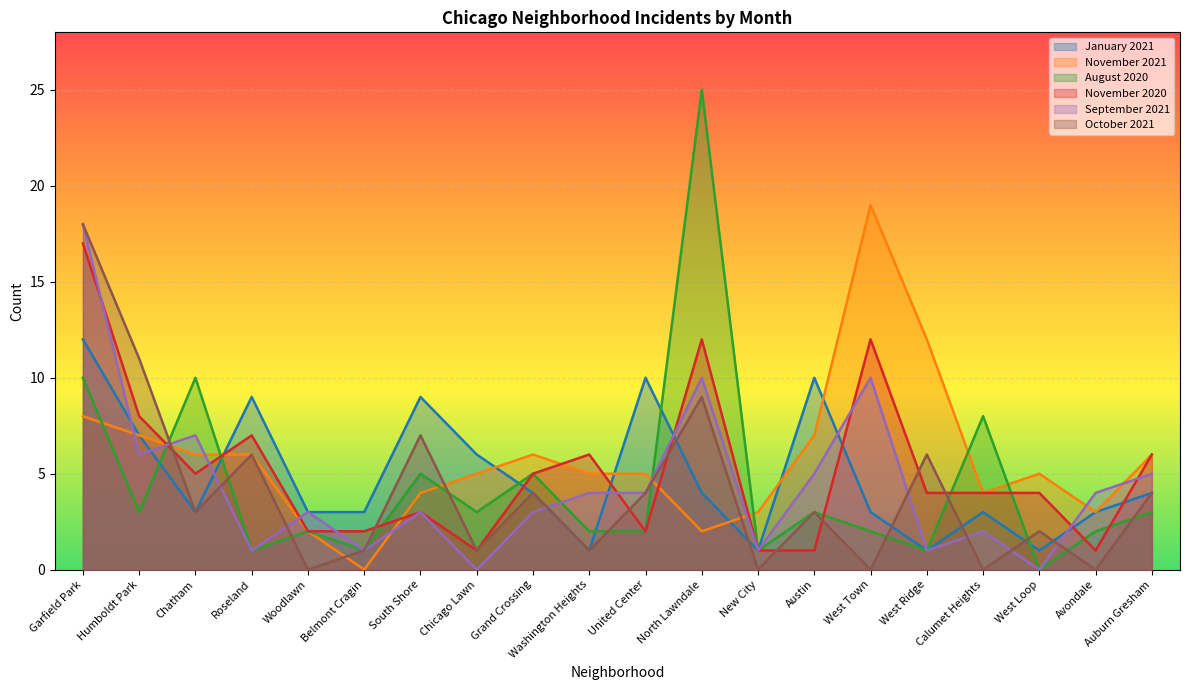

The September 2021 series shows 2 at Roseland. True or false?

False